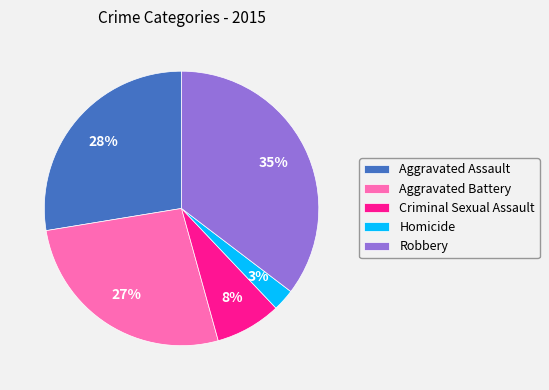

To the nearest percent, what is the average slice percentage?

20%